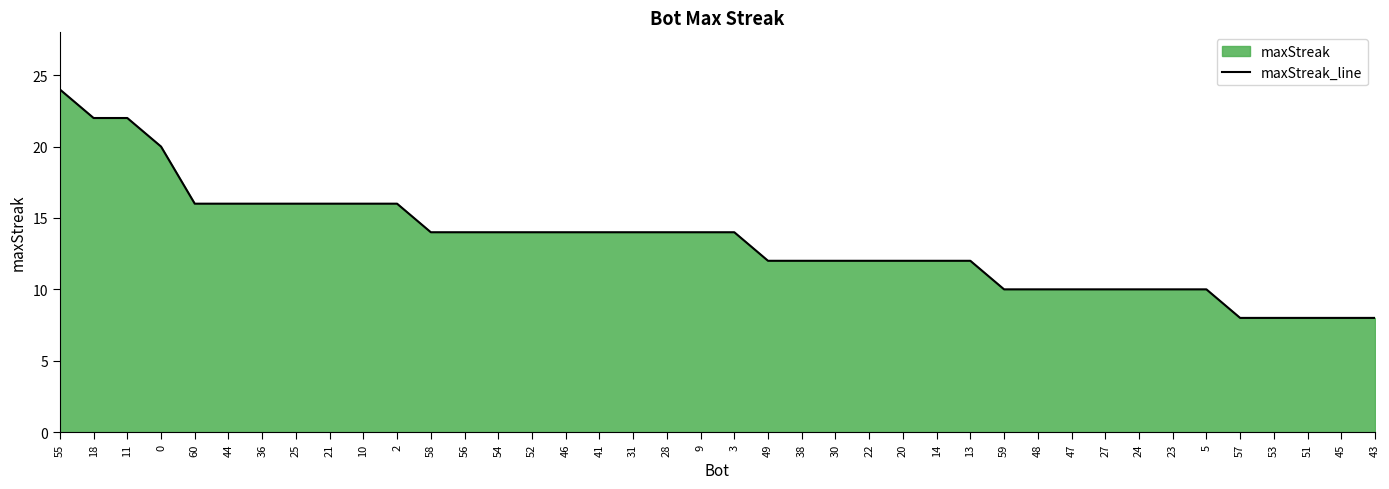

What is the difference between the second highest and minimum values?

14